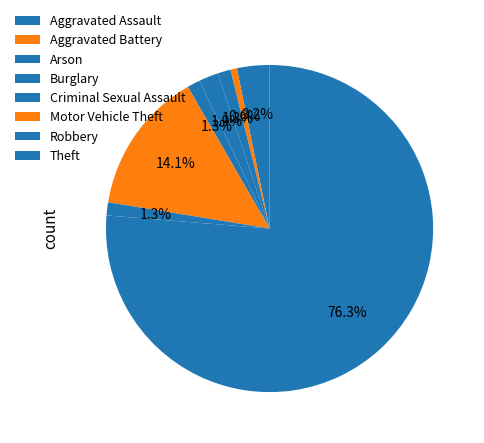

What is the ratio of the value at Aggravated Assault to the value at Robbery?

2.5